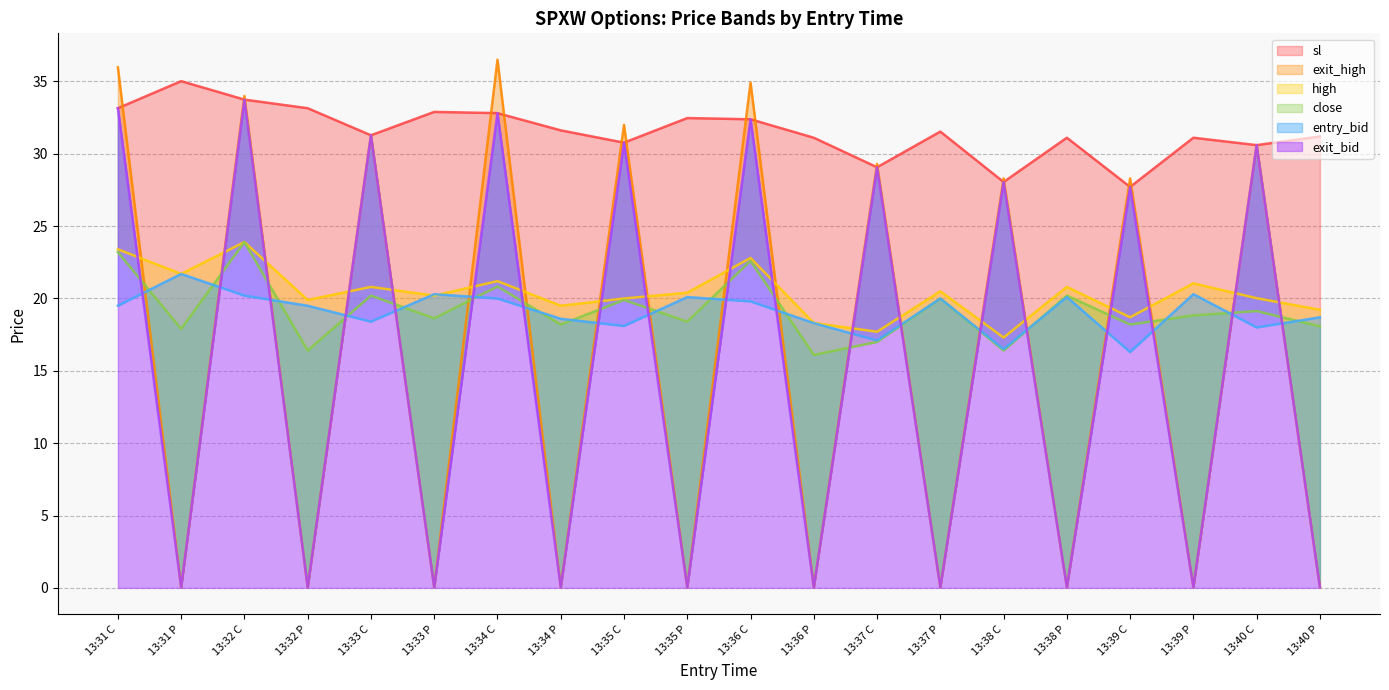

Which series has the largest total across all categories?

sl